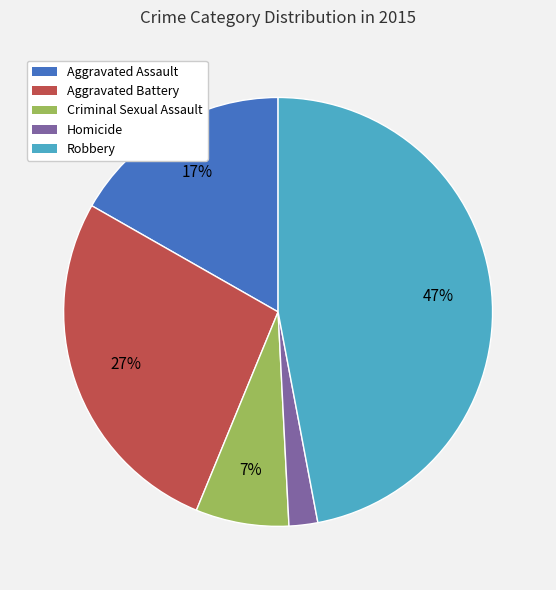

How many segments does this pie chart have?

5